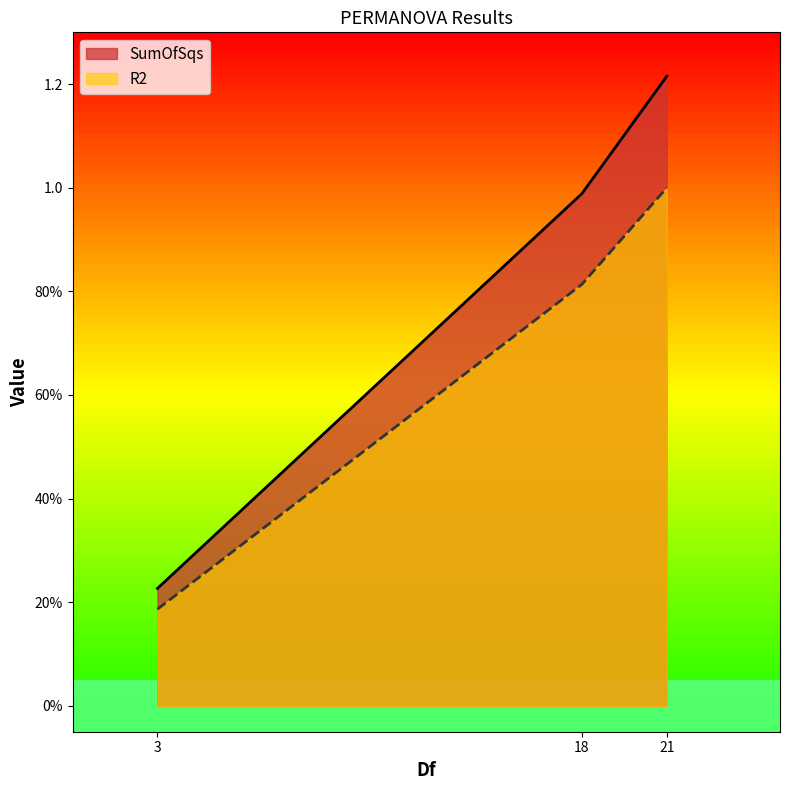

Between 18 and 21, which series saw the biggest shift?

SumOfSqs